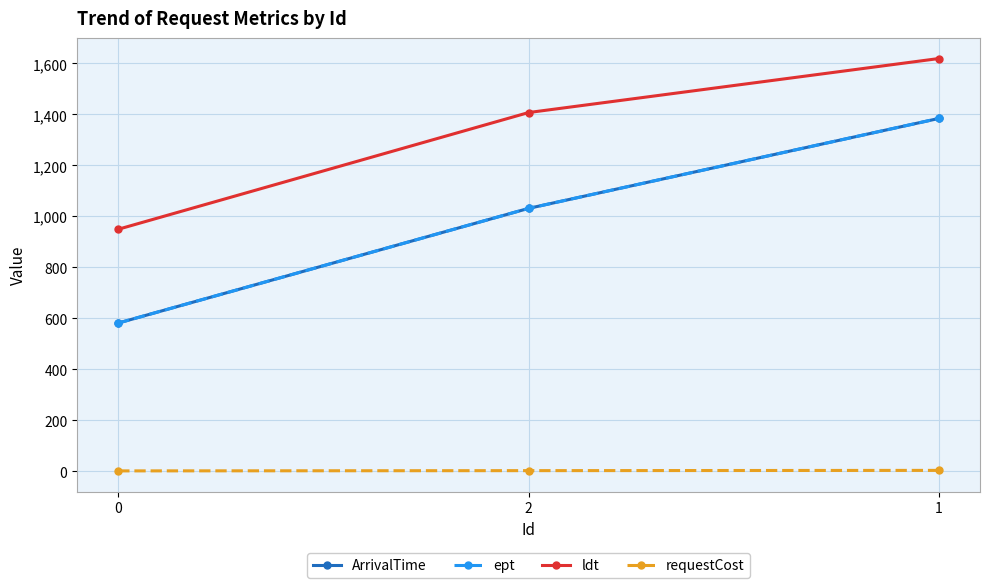

Rank the series at 1 from lowest to highest value.

requestCost, ArrivalTime, ept, ldt